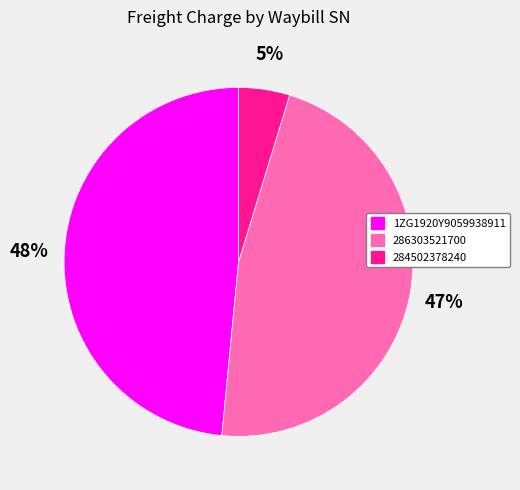

Count the number of slices in the pie.

3